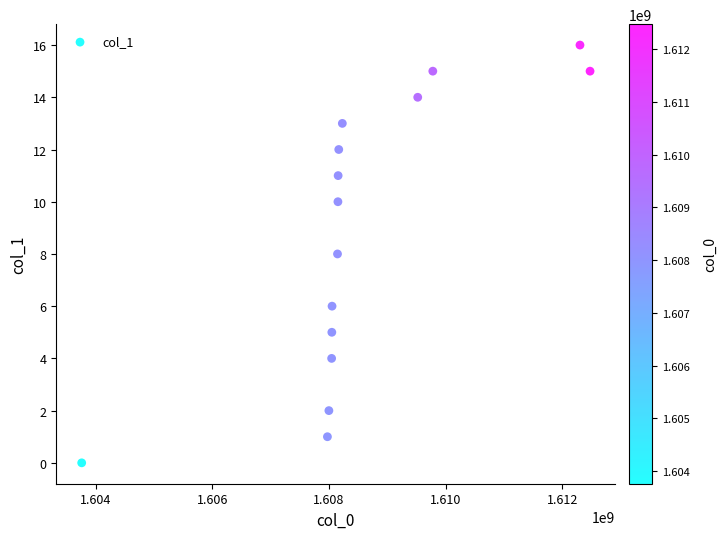

What is the range of X values (max minus min)?

8717488